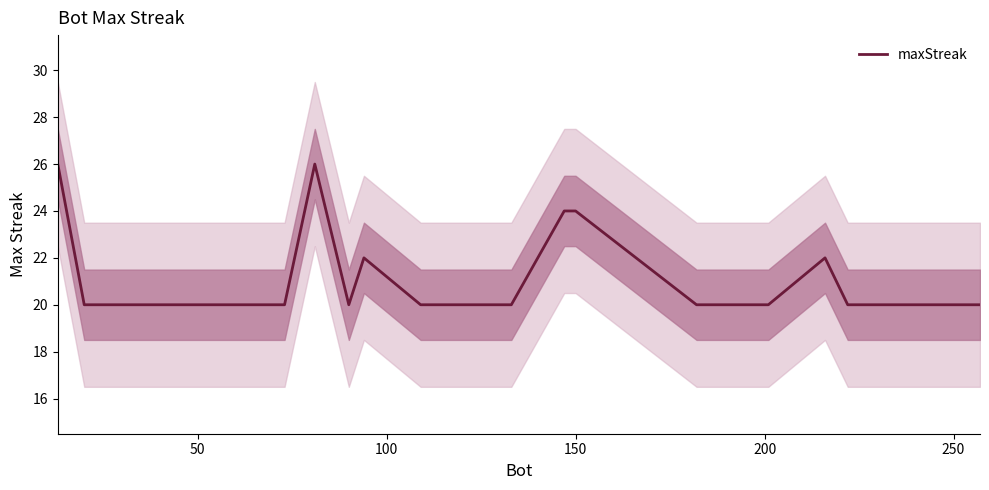

Count the number of categories in the chart.

20